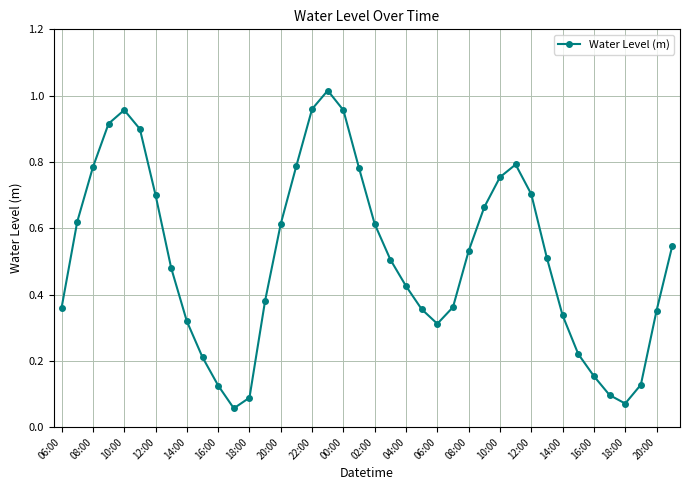

True or false: the data has more than 0 interior local peaks.

True